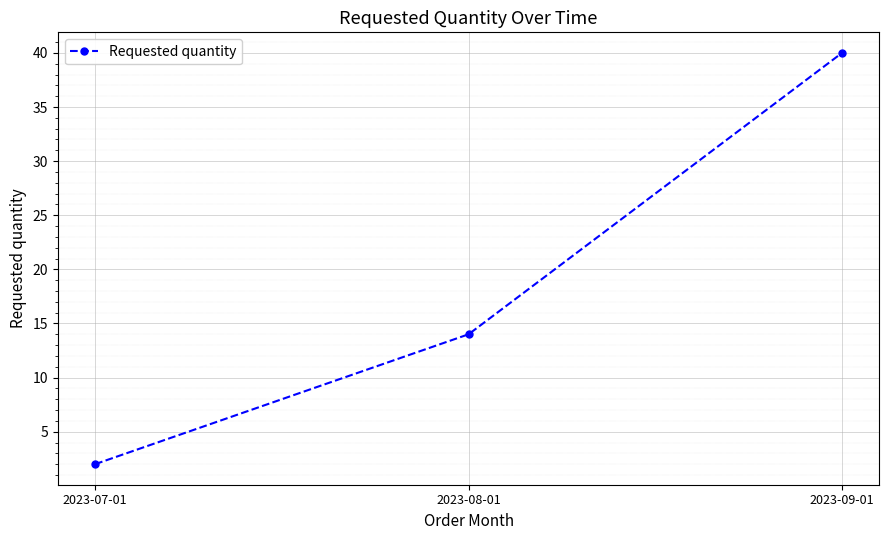

What position from the left is 2023-09-01?

3